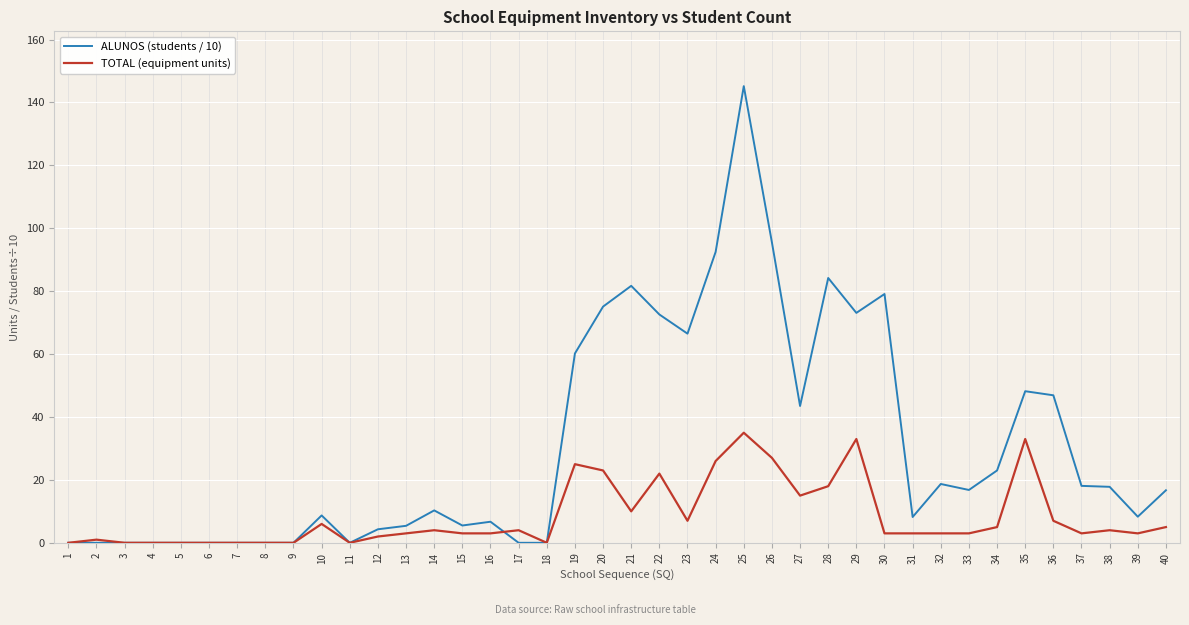

Where is ALUNOS (students / 10) nearest to the value 72?

22